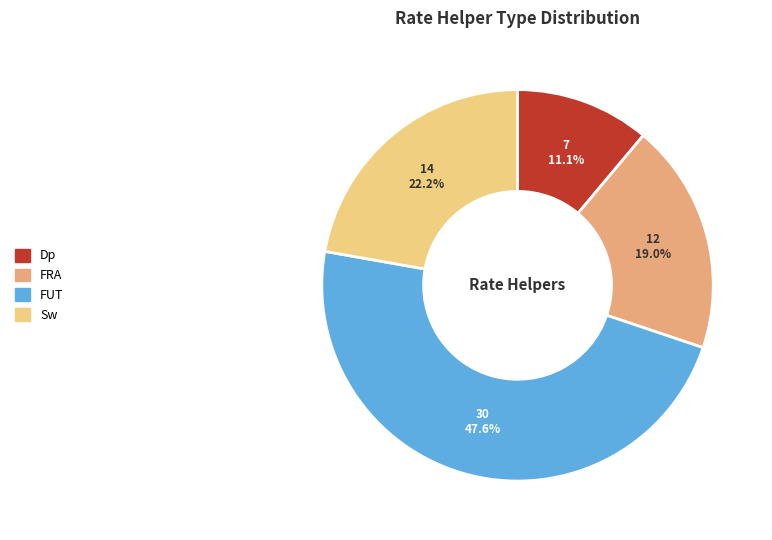

Approximately how many times larger is the value at FUT compared to Sw?

2.1